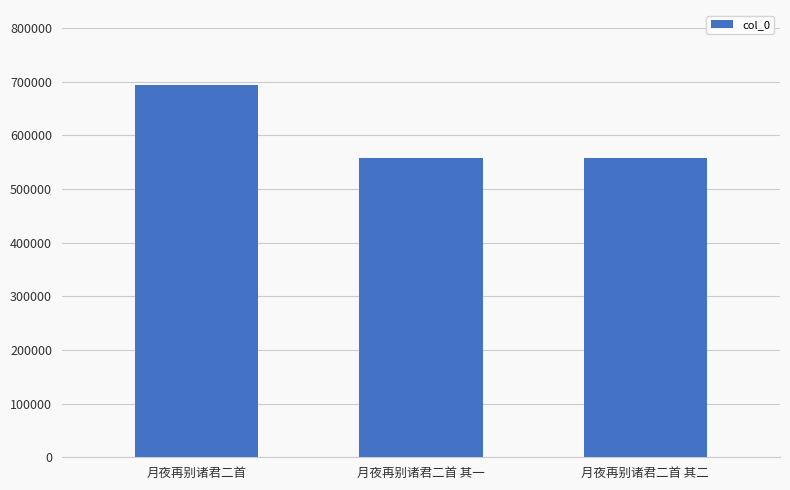

What is the value of the 1st bar from the left?

694861